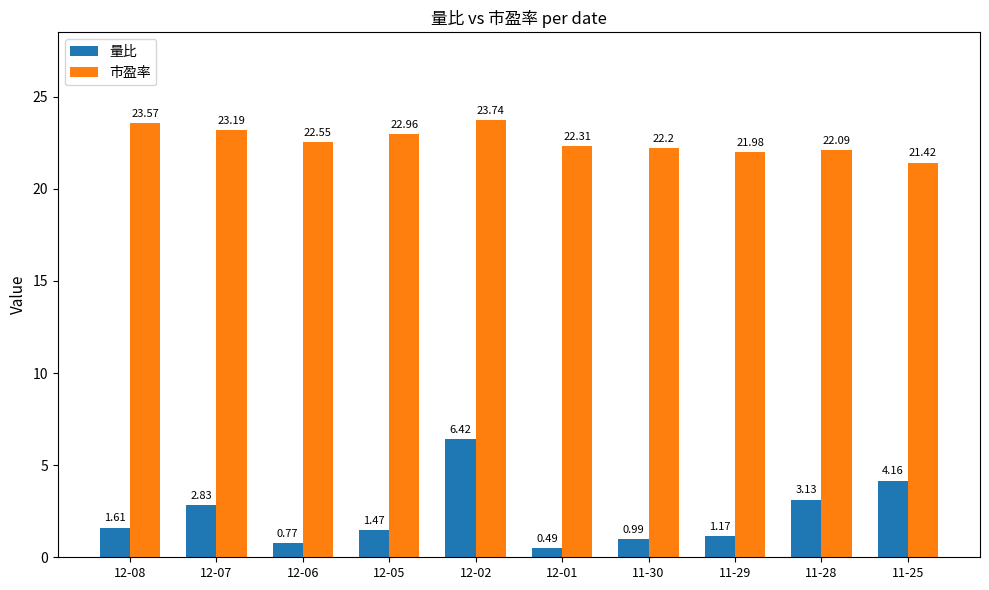

At which category is the sum across all series the highest?

12-02